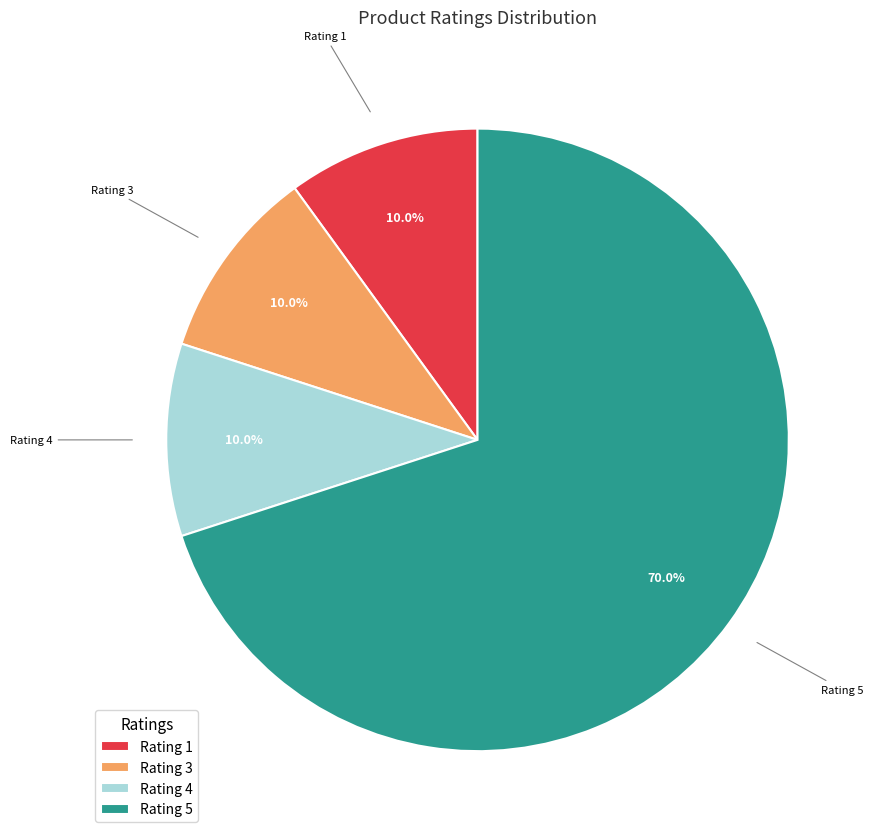

Which category accounts for the majority?

Rating 5